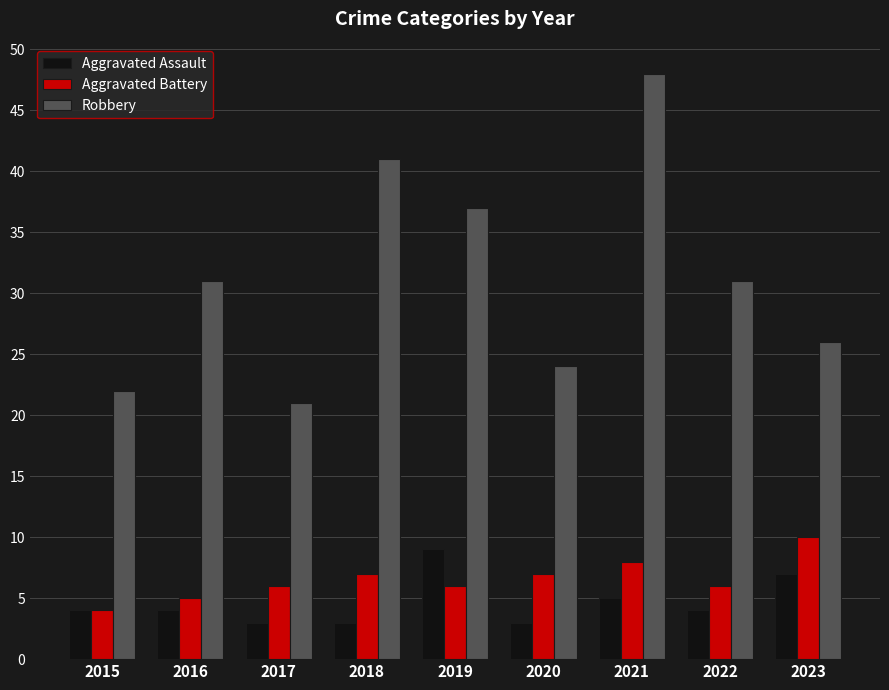

The Aggravated Battery series shows 7 at 2018. True or false?

True